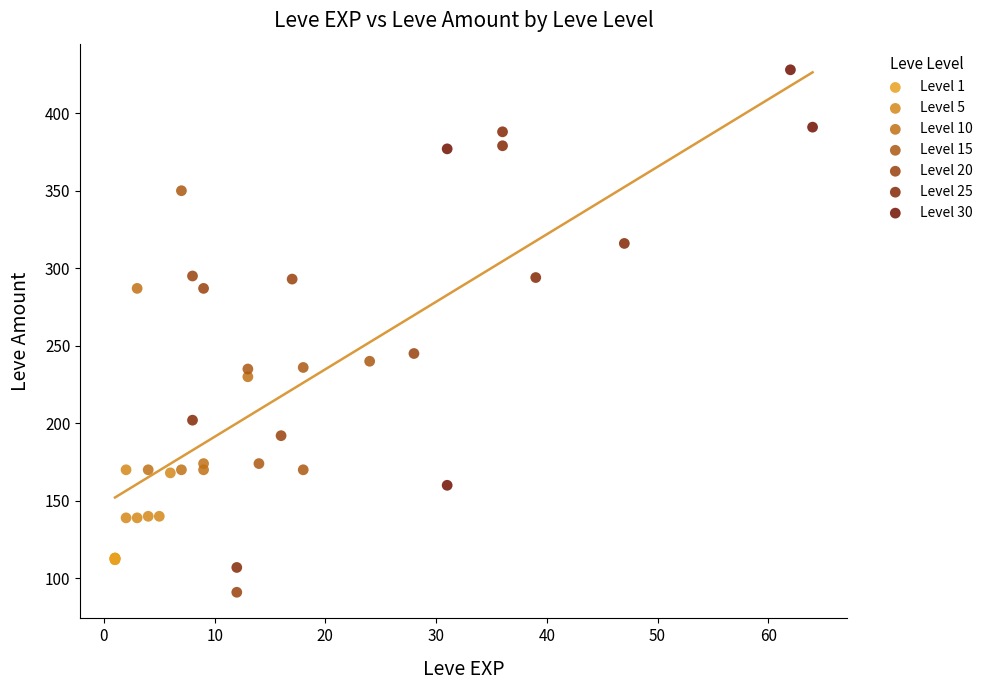

Which series contains the lowest Y value?

Level 20